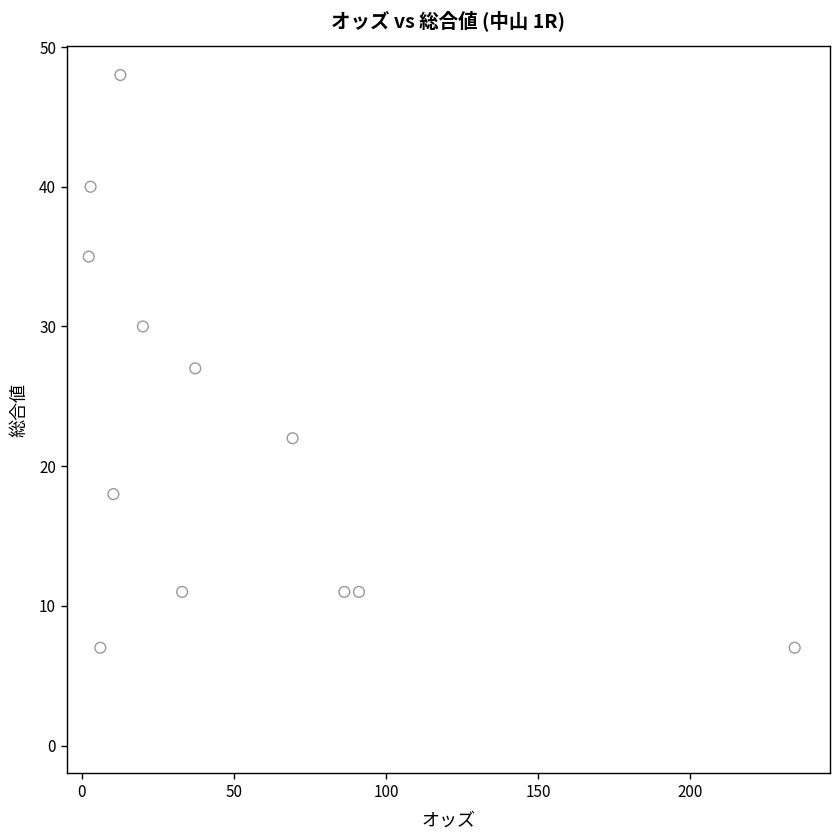

What is the range of Y values (max minus min)?

41